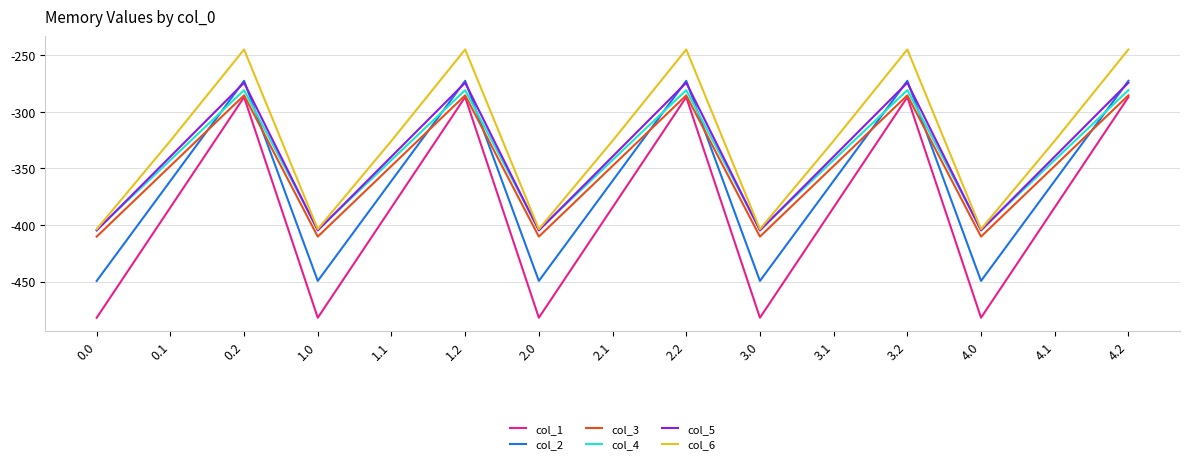

In col_5, how many points are lower than both neighbors (excluding endpoints)?

4